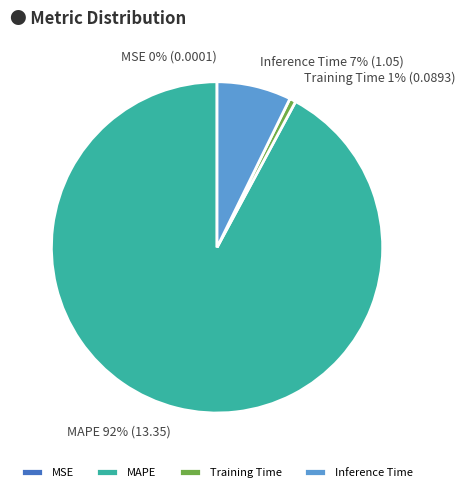

Which category accounts for the majority?

MAPE